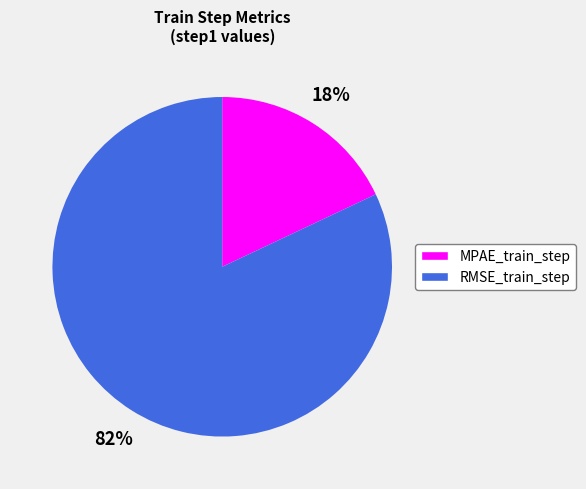

Is the sum of MPAE_train_step and RMSE_train_step greater than half?

Yes